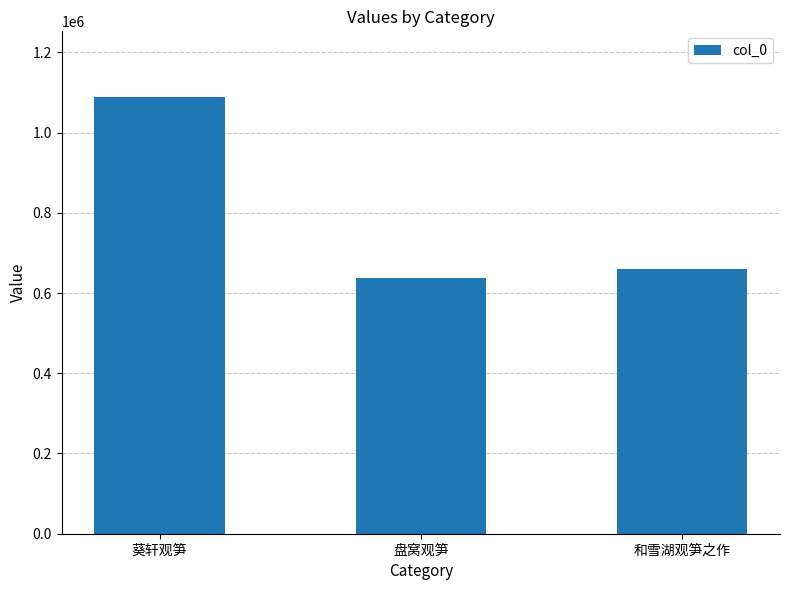

What value does the data have at 和雪湖观笋之作, to the nearest 10?

660280